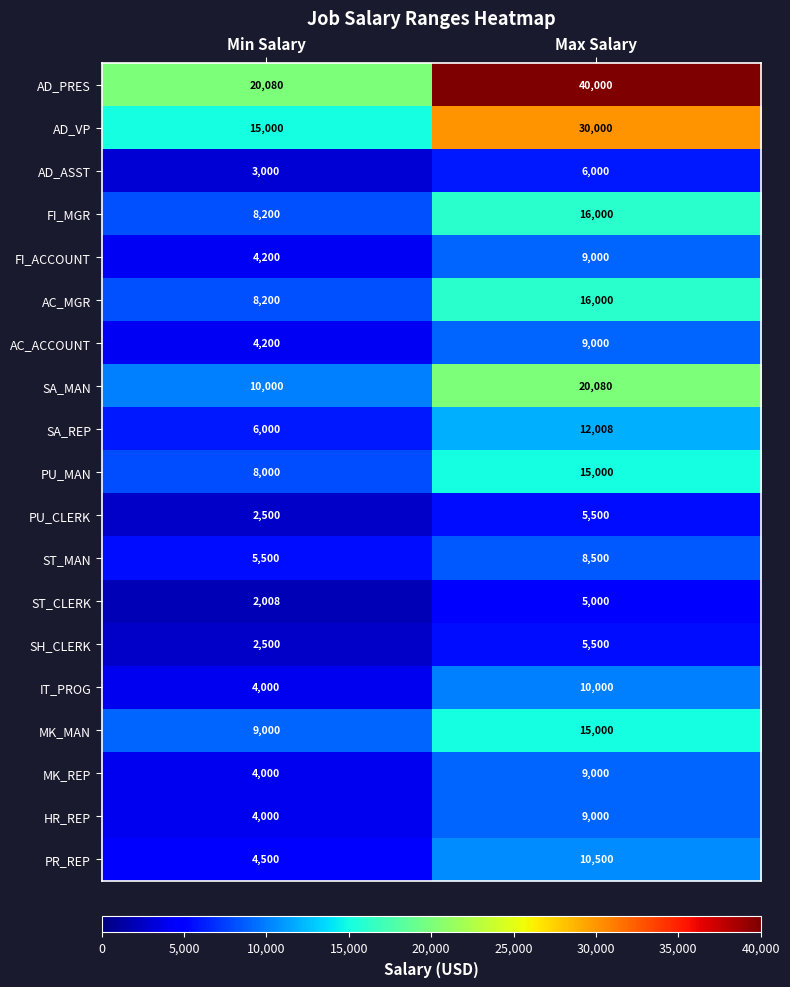

What is the total value across all series at Min Salary?

124888